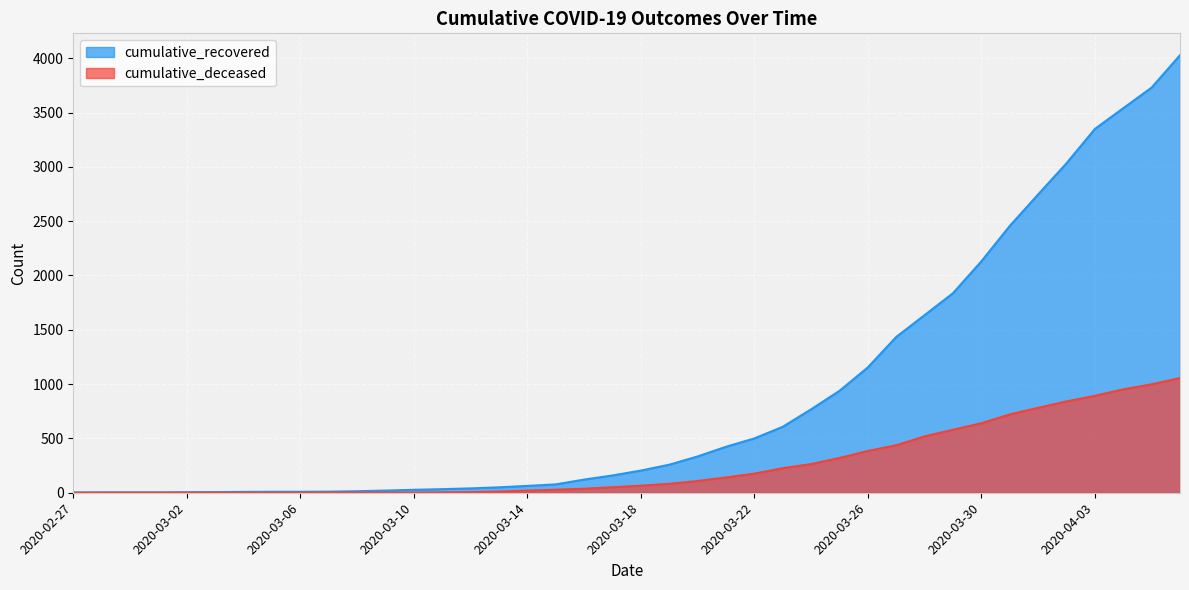

How many values in the cumulative_deceased series exceed 65?

19